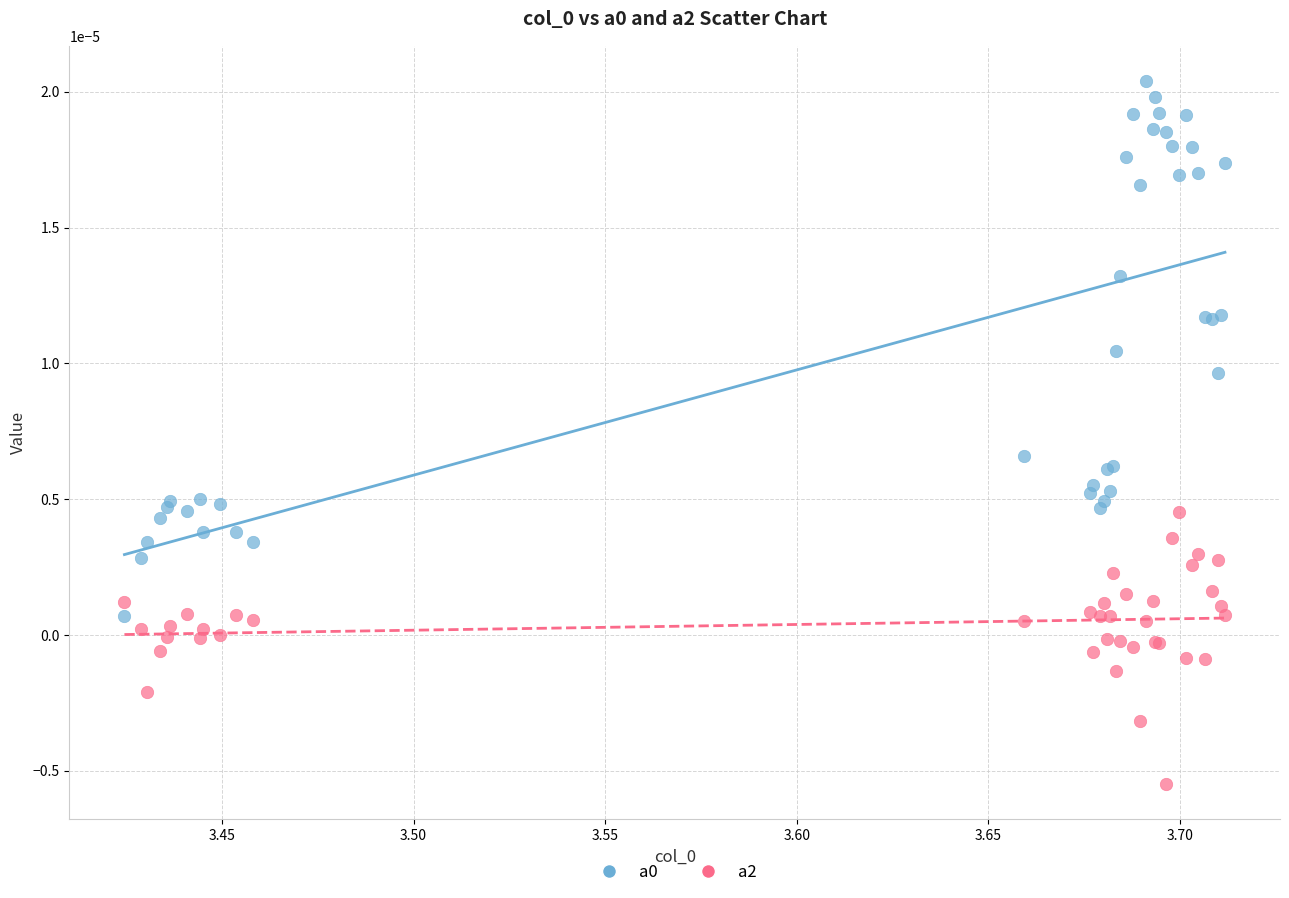

What is the X range (max minus min) for the scatter plot?

0.3